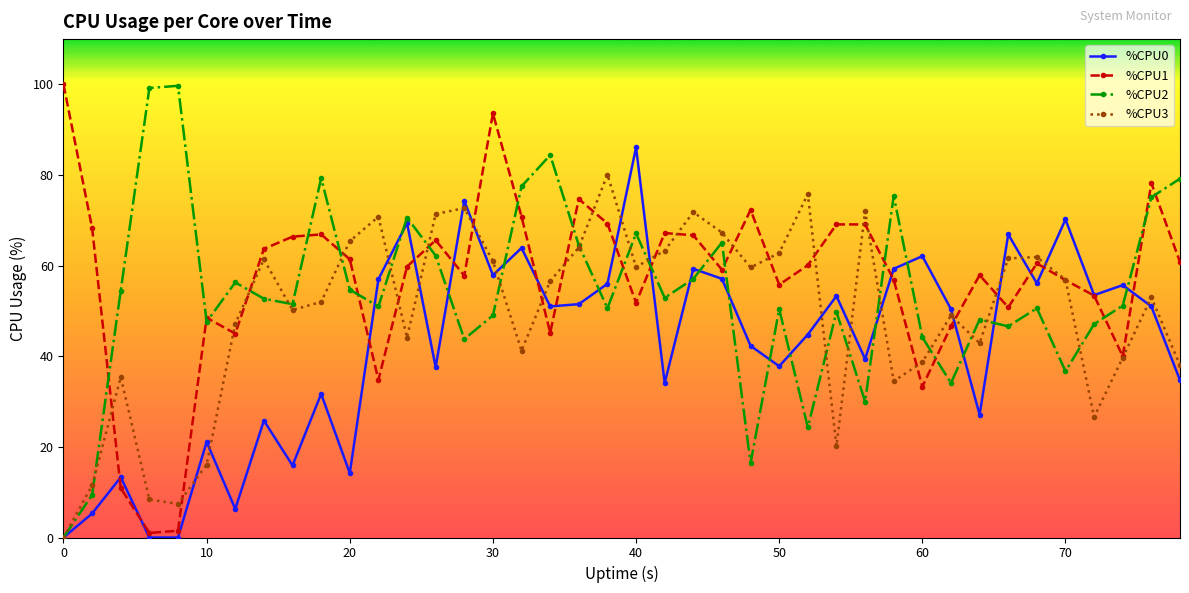

What is the value of the %CPU1 point at the 8th from the left?

63.7